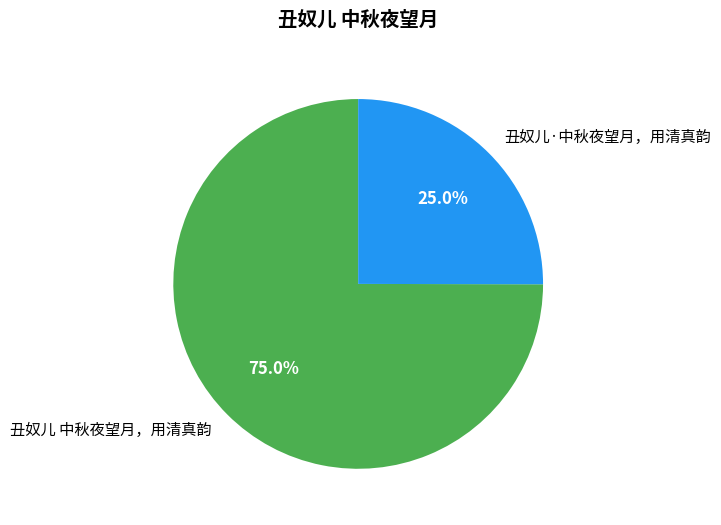

Approximately how many times larger is the value at 丑奴儿 中秋夜望月，用清真韵 compared to 丑奴儿·中秋夜望月，用清真韵?

3.0